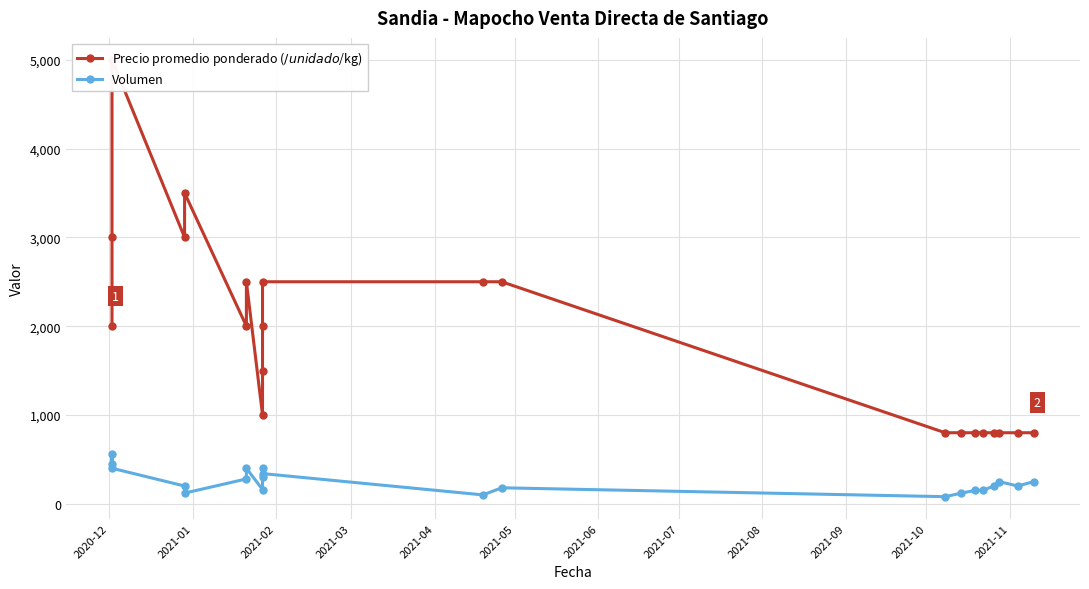

At which label is Precio promedio ponderado ($/unidad o $/kg) closest to 2900?

2021-01